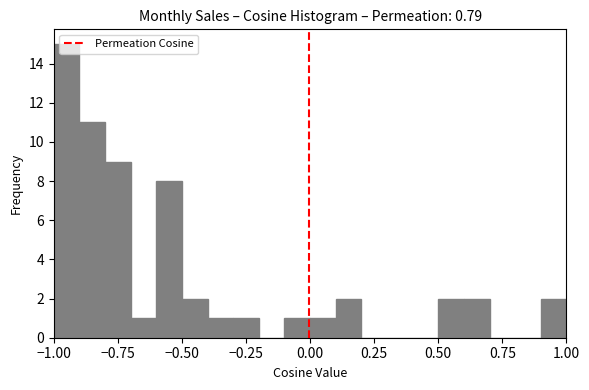

Around what value on the x-axis is the tallest bar? Give the approximate position of its centre, as read against the axis.

-0.95